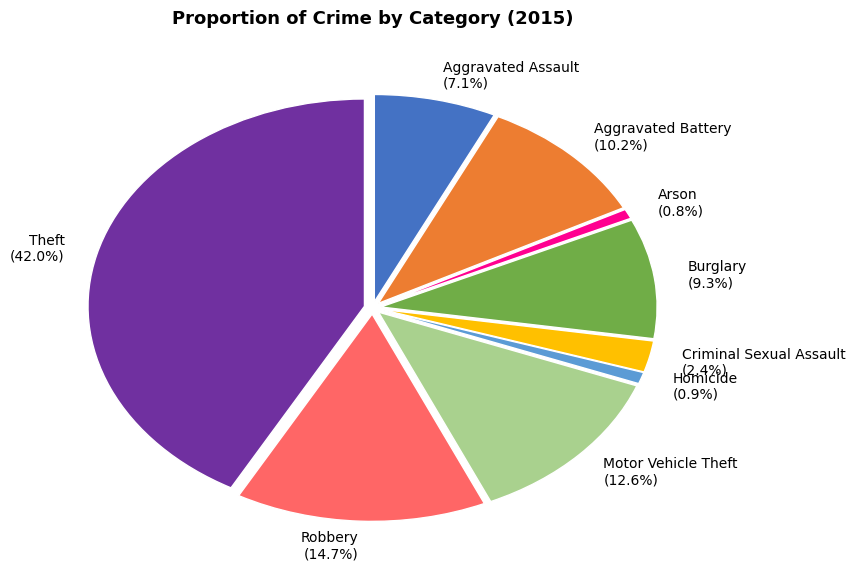

What is the ratio of the value at Burglary to the value at Theft?

0.2